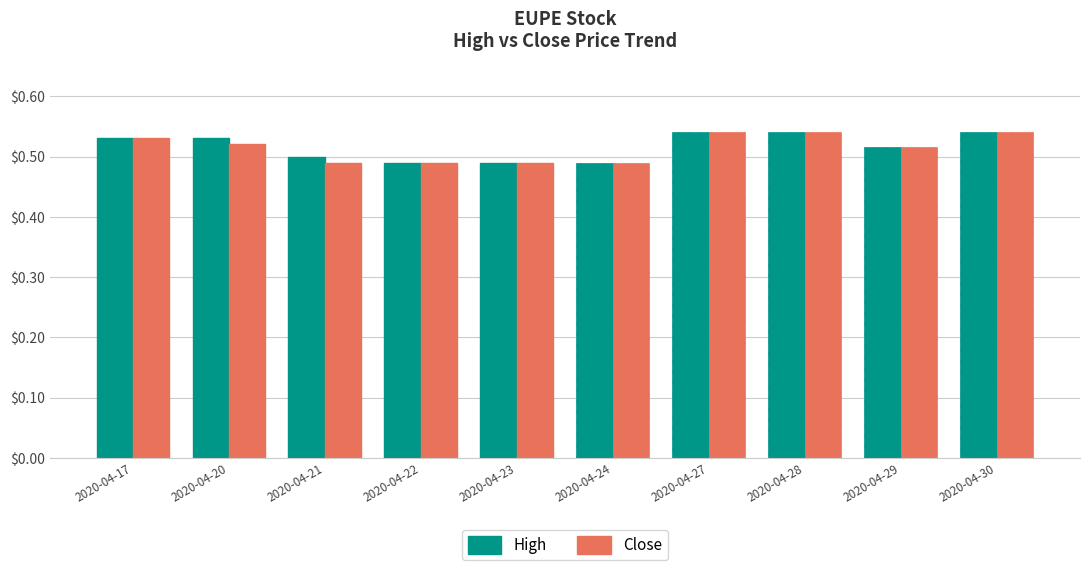

Which series changed the most between 2020-04-21 and 2020-04-27?

Close